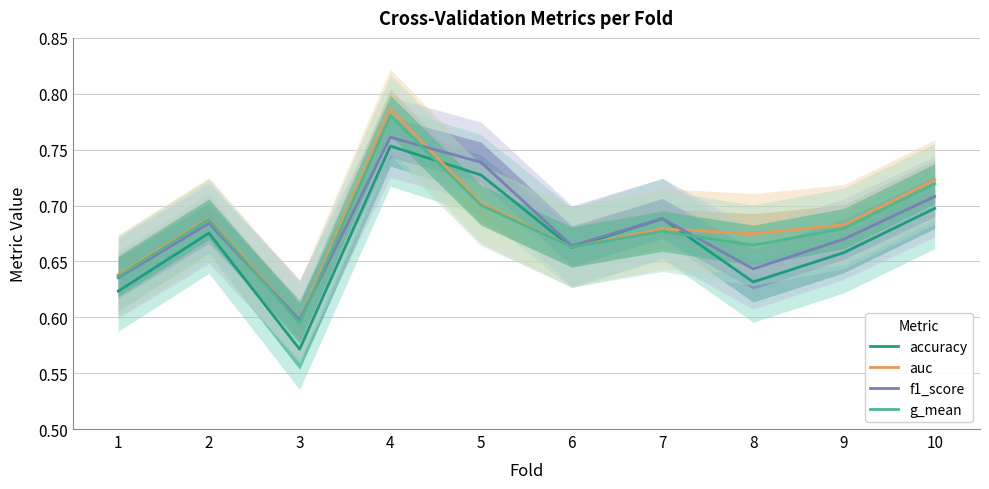

What is the minimum value shown in the chart?

0.6